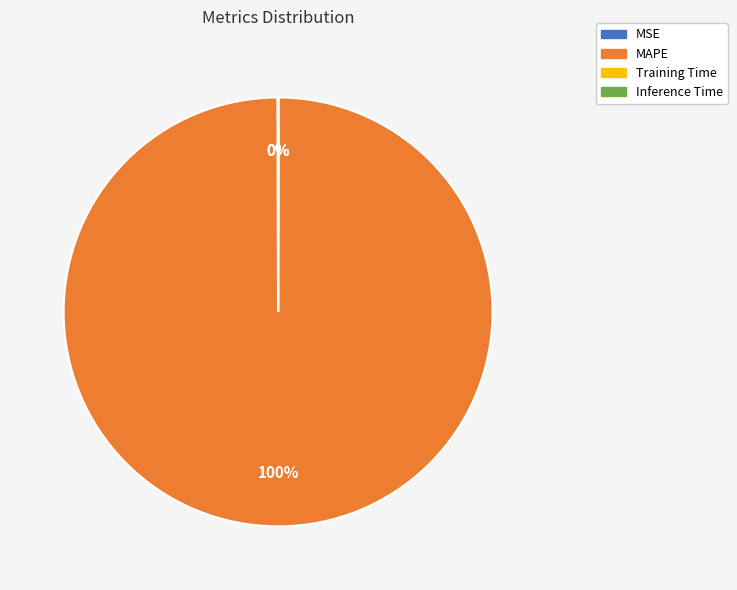

Is there a majority slice in this chart?

Yes